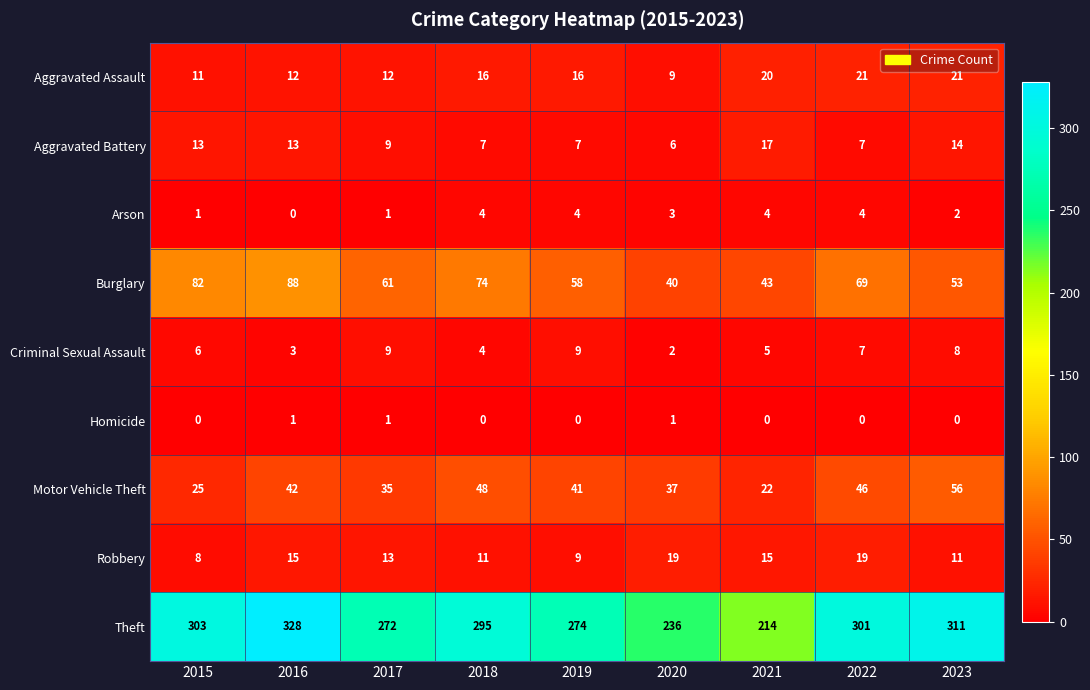

What is the average value of the Burglary series?

63